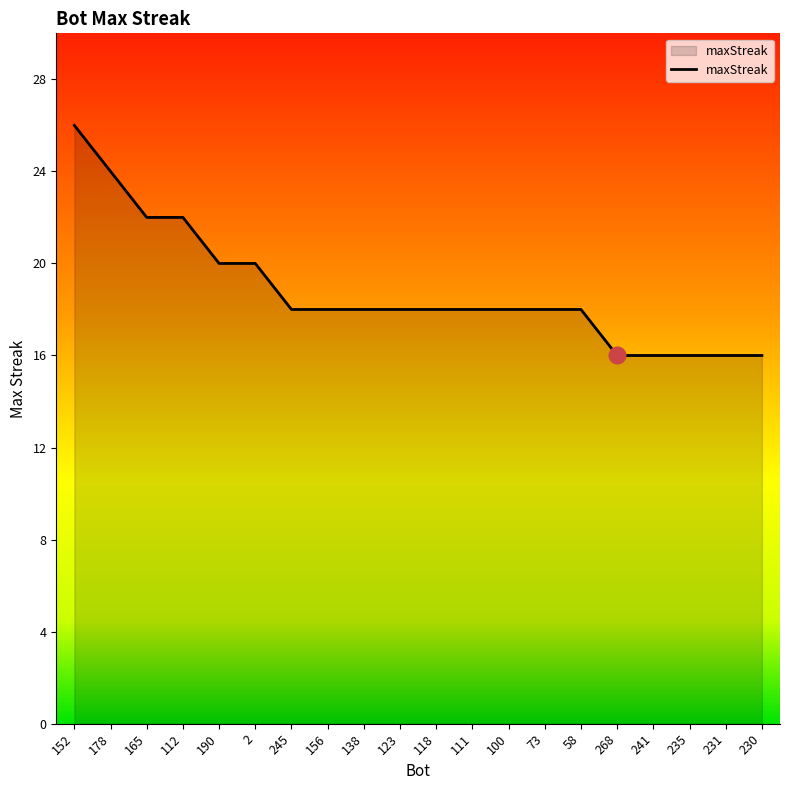

What is the difference between the values at 178 and 241?

8